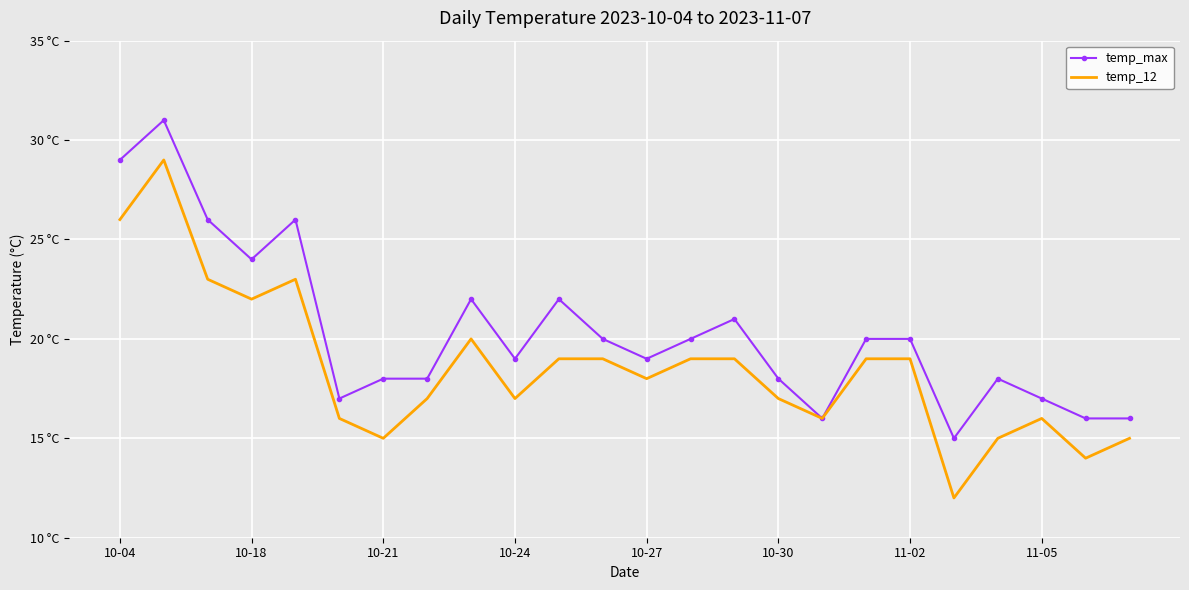

True or false: temp_12 and temp_max intersect in this chart.

False